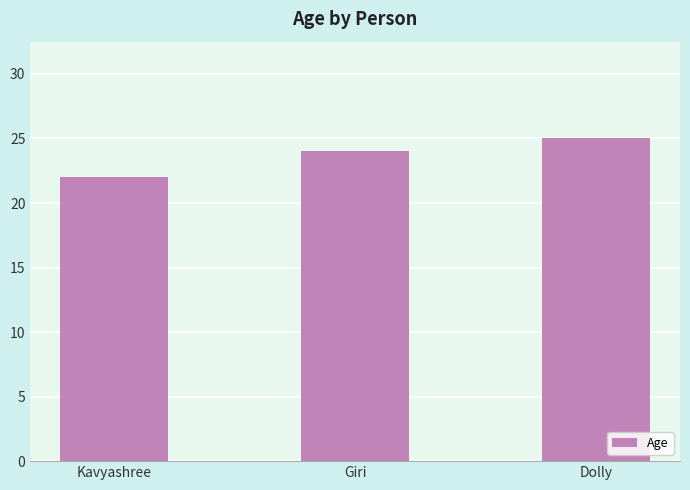

Which label corresponds to the largest value in the chart?

Dolly